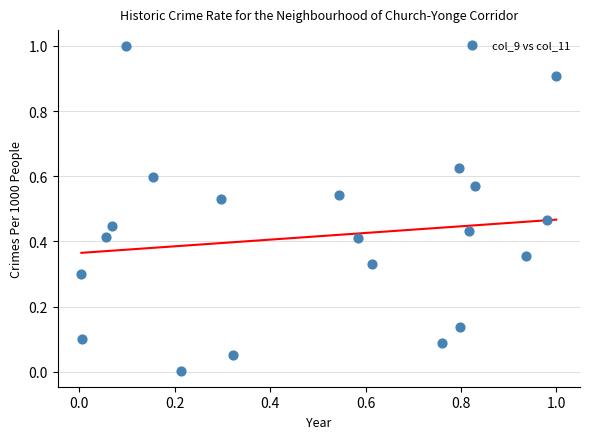

What is the range of X values (max minus min)?

1.0